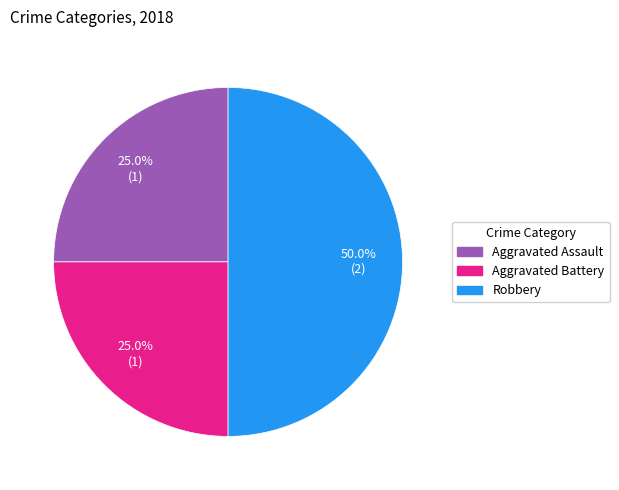

Does Aggravated Assault account for over 50% of the chart?

No